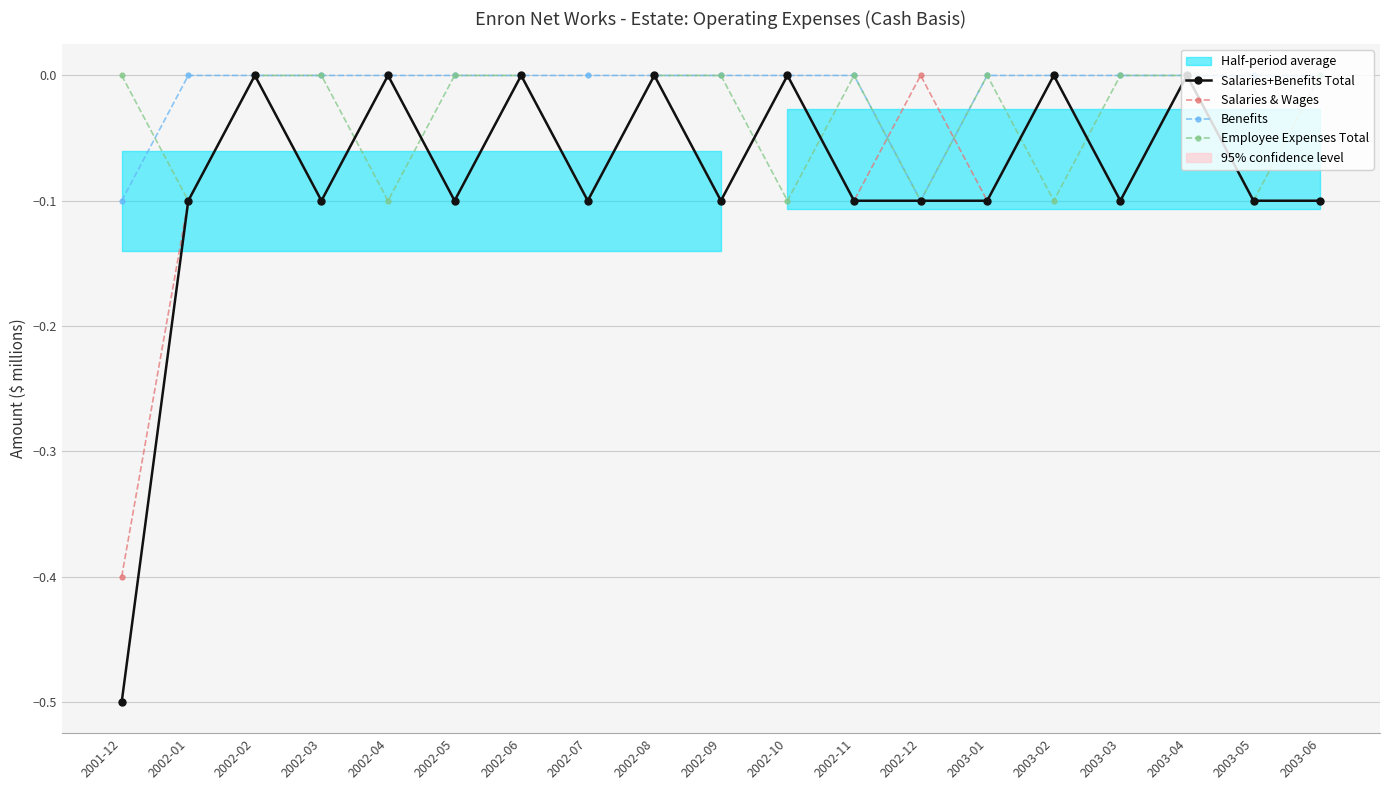

True or false: Employee Expenses Total and Benefits cross at least once.

True